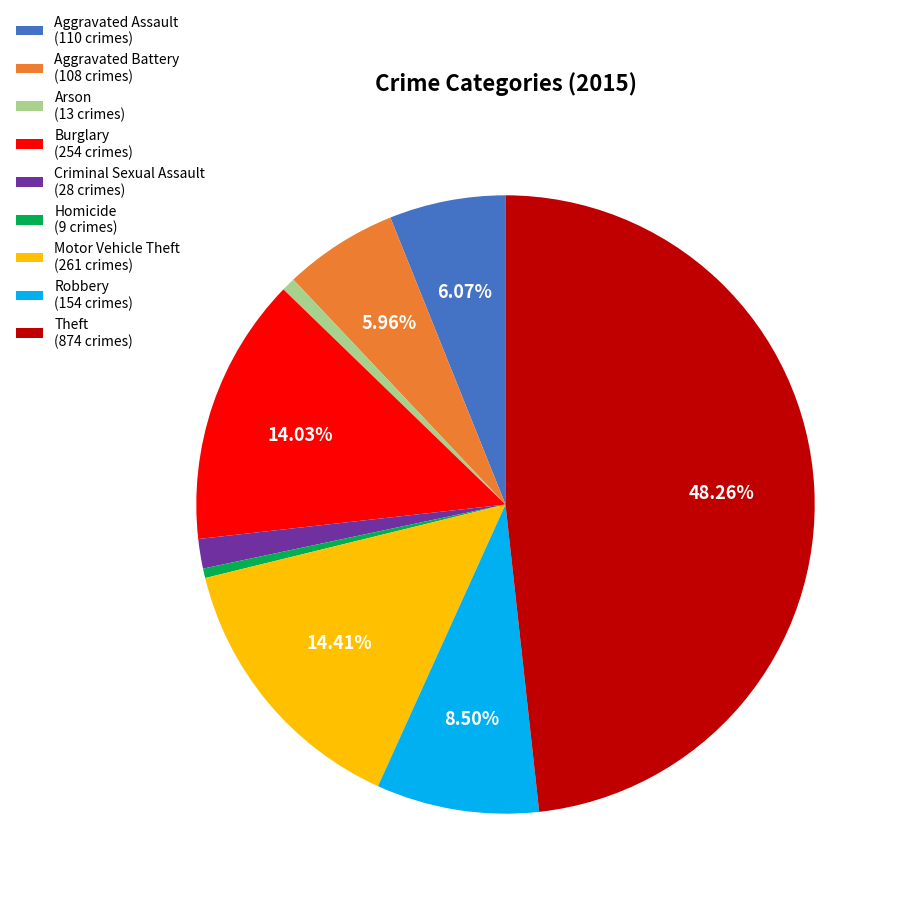

Is there any slice that represents more than half of the pie?

No